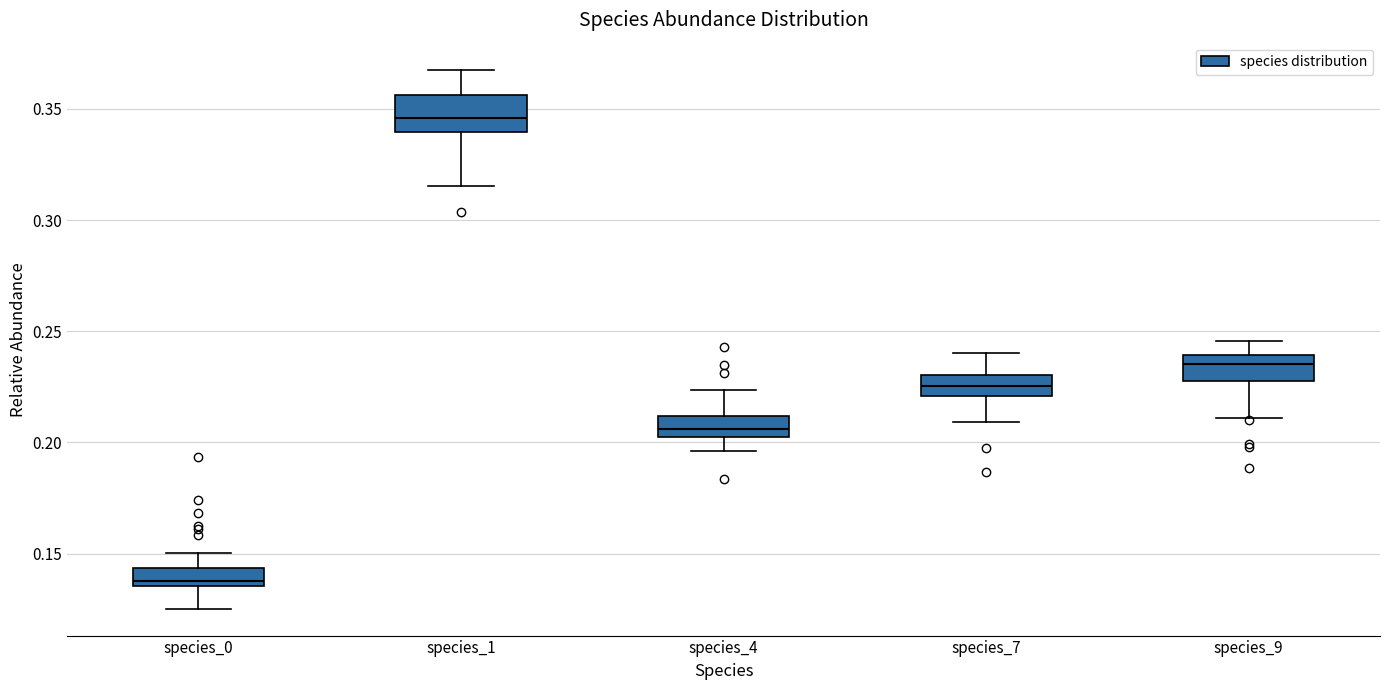

Which box is the tallest, from its lower edge to its upper edge?

species_1